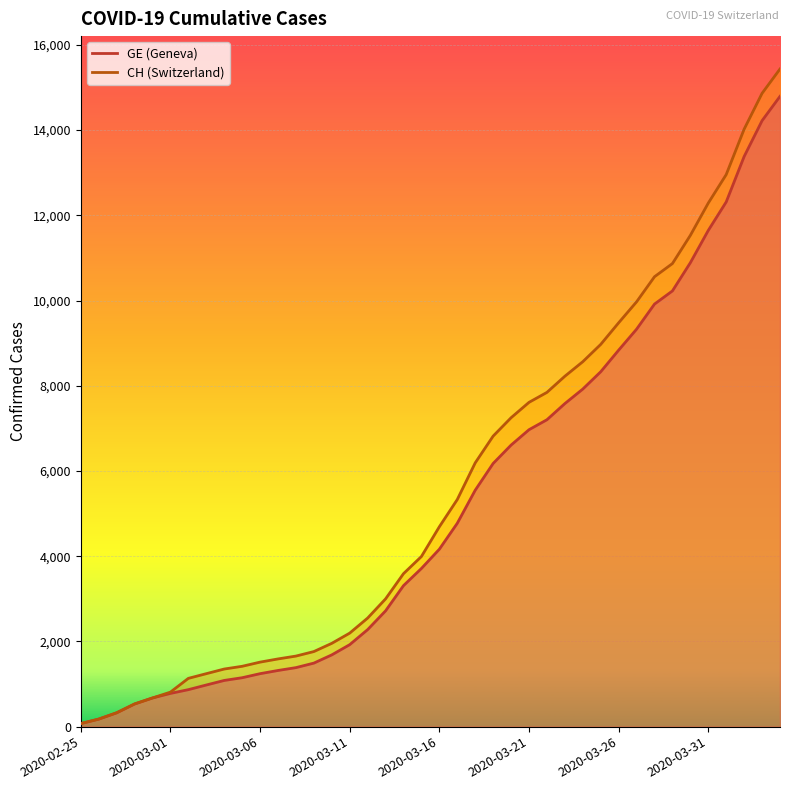

Reading left to right, what are all the values shown in this chart?

CH: 72	177	325	532	673	810	1133	1243	1352	1416	1514	1589	1656	1762	1955	2195	2548	2998	3590	3993	4691	5330	6190	6818	7249	7610	7844	8223	8564	8970	9477	9969	10558	10867	11529	12287	12955	14021	14862	15433
GE: 72	177	325	532	673	780	868	977	1084	1148	1243	1318	1385	1491	1684	1924	2277	2717	3309	3712	4164	4773	5548	6176	6607	6968	7202	7581	7922	8328	8835	9327	9916	10225	10887	11645	12313	13379	14220	14791